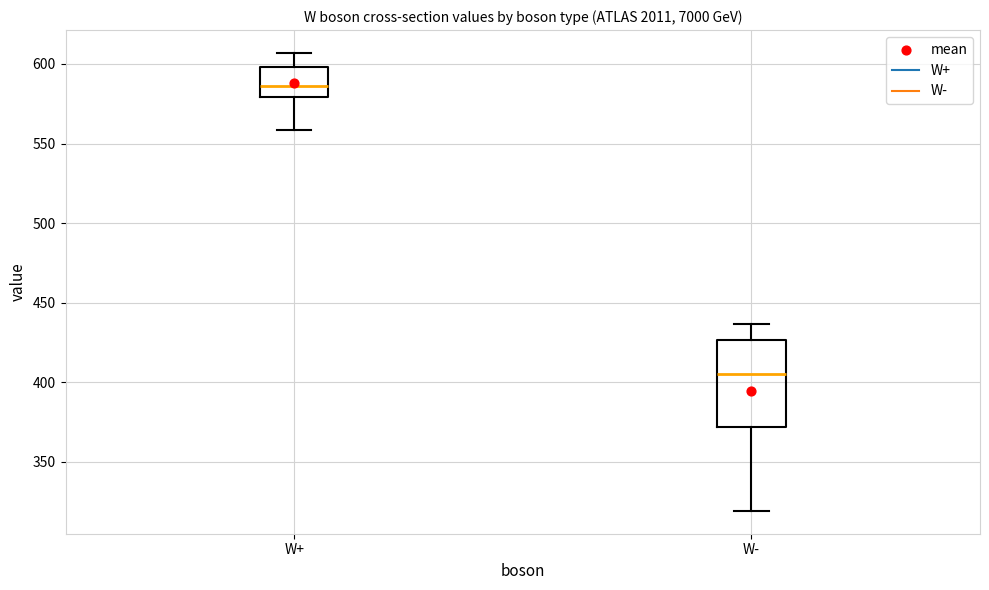

Reading left to right, transcribe this box plot: for each box, give where its median line is, the range the box spans, and where its two whiskers end, as read against the y-axis. The values are not printed on the chart, so give them approximately, as read against the axis.

W+: median 585, box 580 to 600, whiskers 560 to 605
W-: median 405, box 370 to 425, whiskers 320 to 435